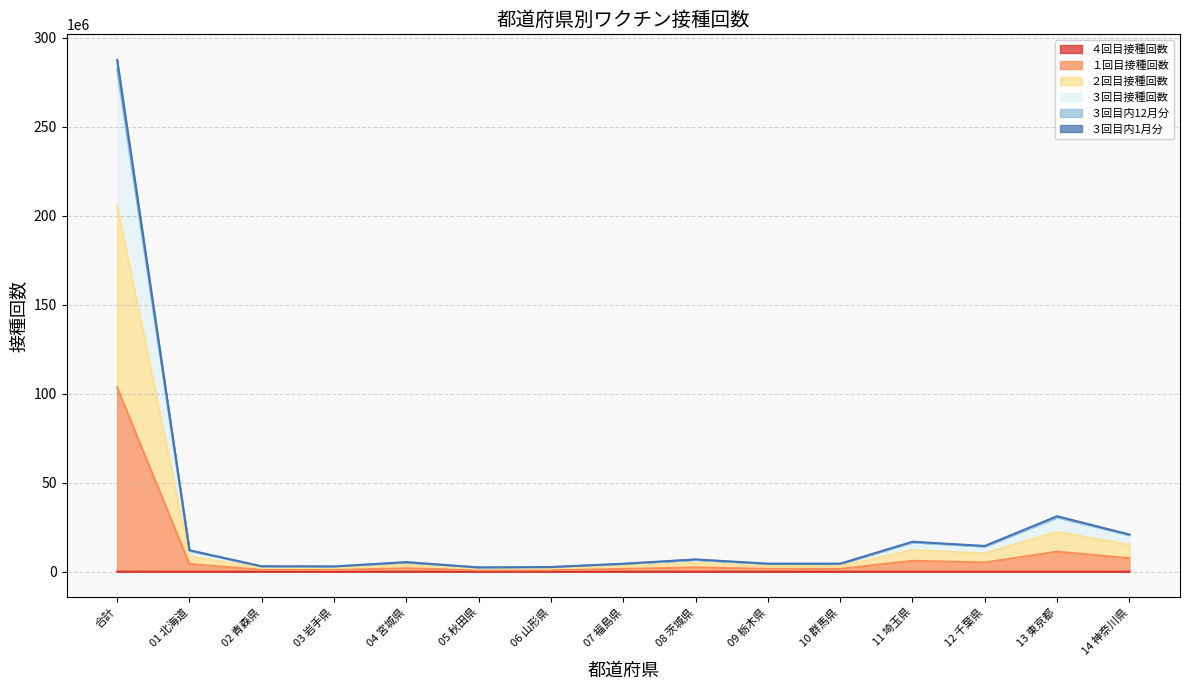

Which series has the widest spread of values?

３回目接種回数